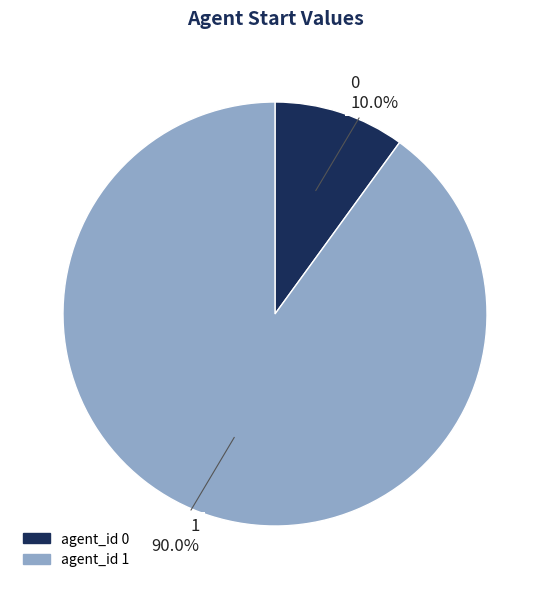

Is there a majority slice in this chart?

Yes